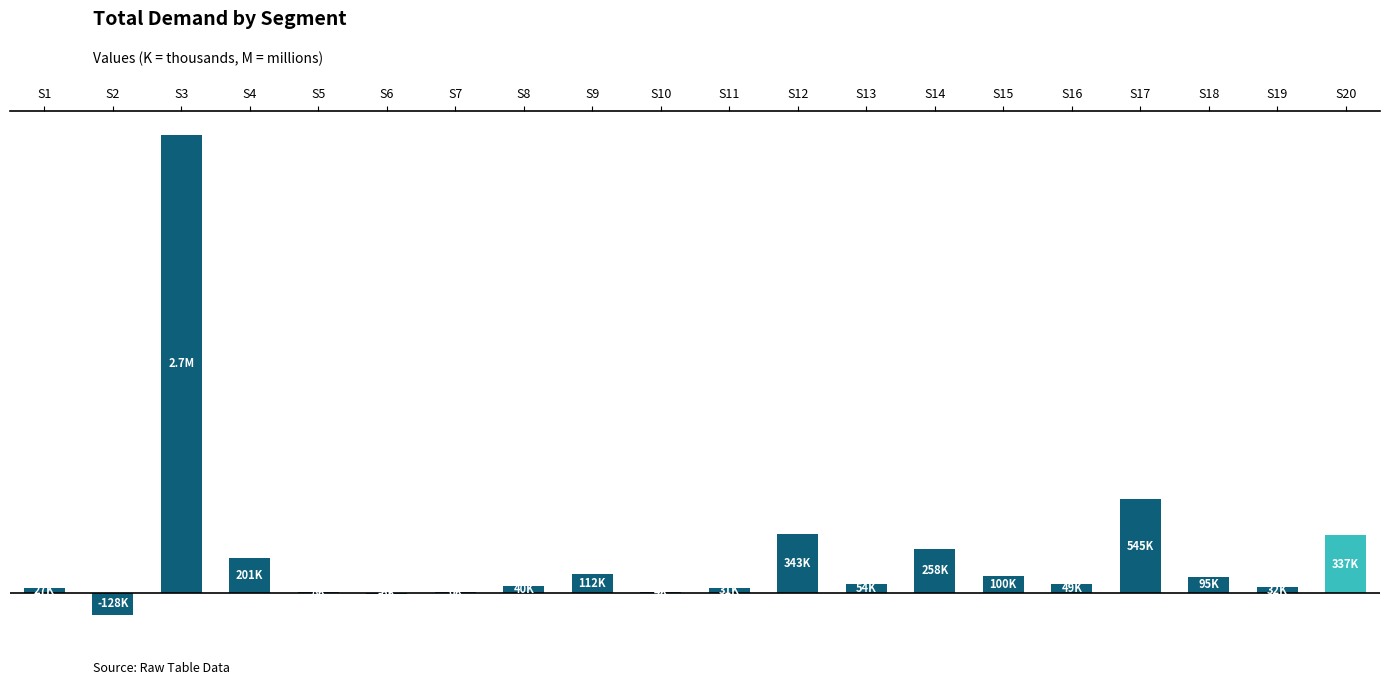

What is the difference between the maximum and minimum values?

2797820.3